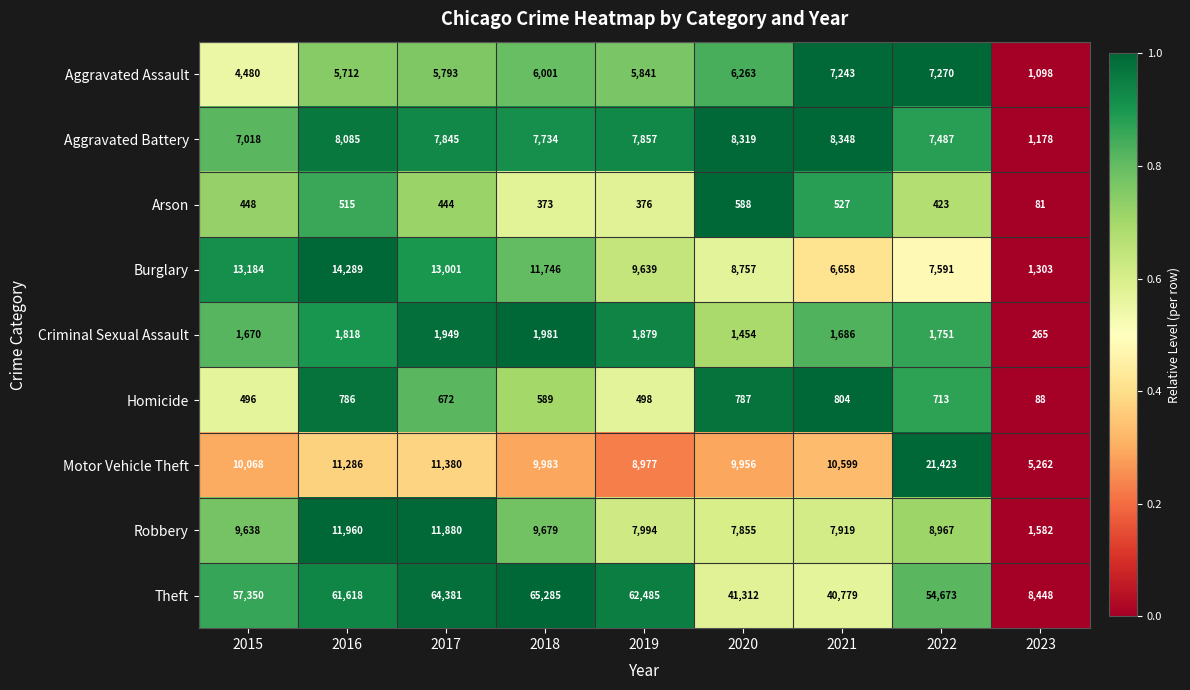

The Criminal Sexual Assault series shows 460 at 2019. True or false?

False